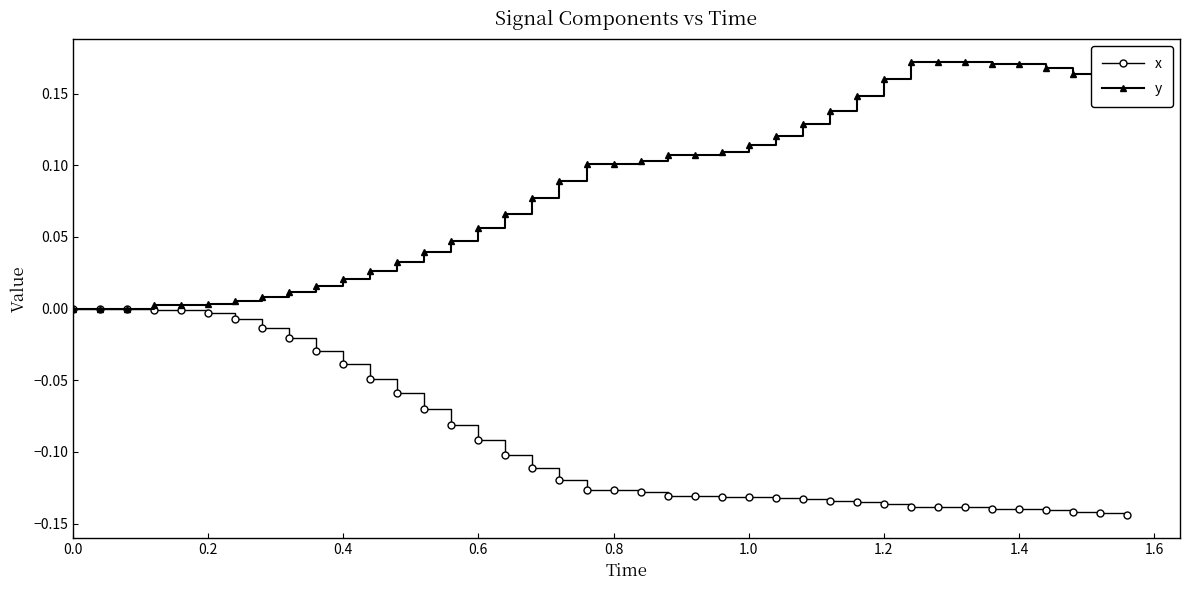

Which series has the largest total across all categories?

y